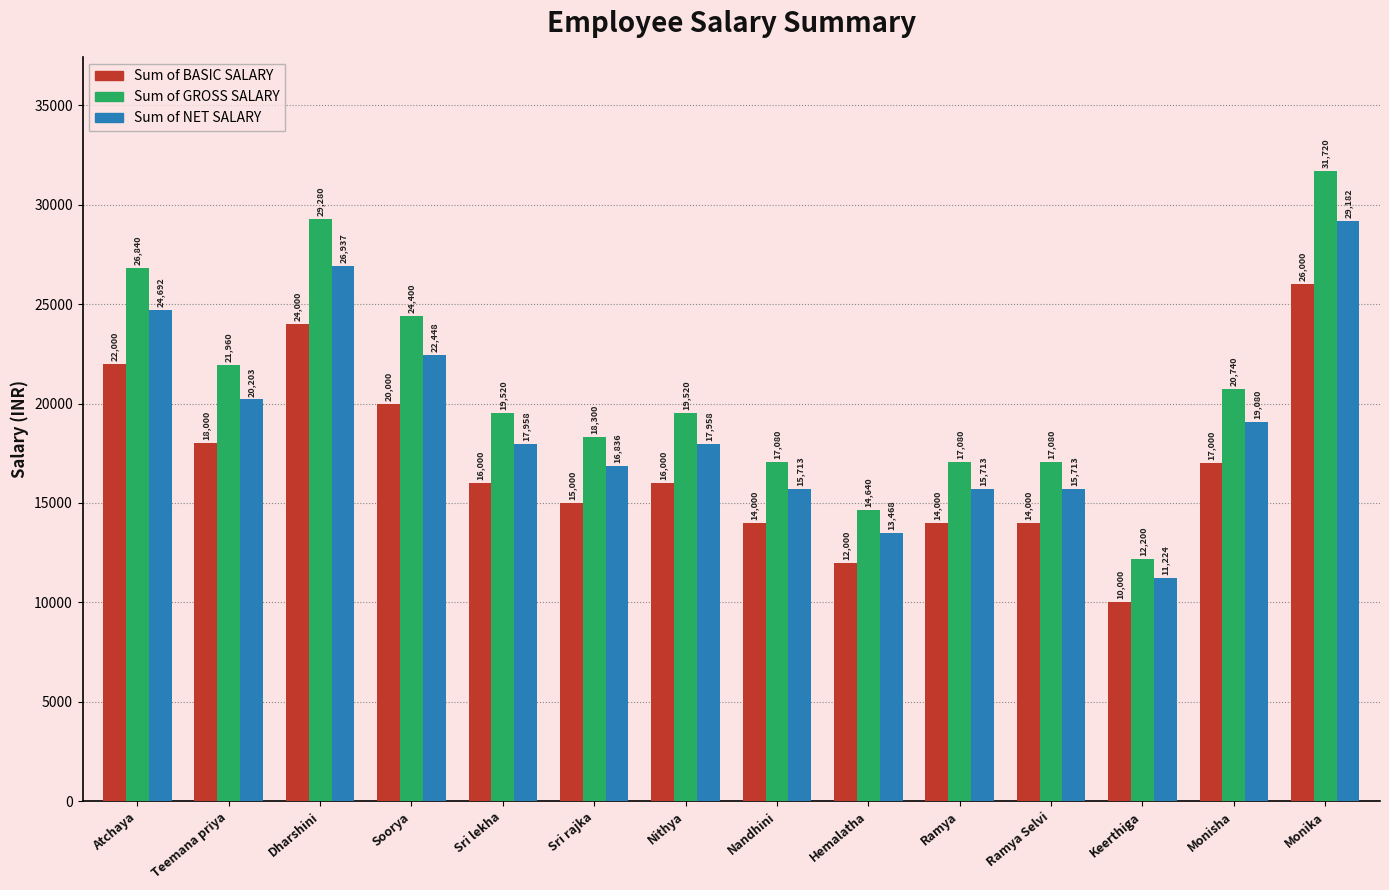

Which series has the widest spread of values?

Sum of GROSS SALARY